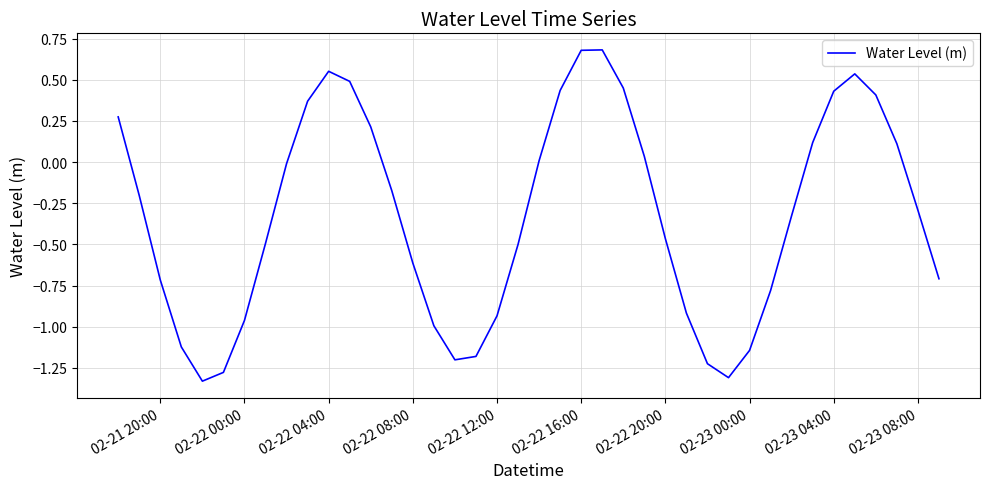

What is the difference between the maximum and minimum values?

2.0